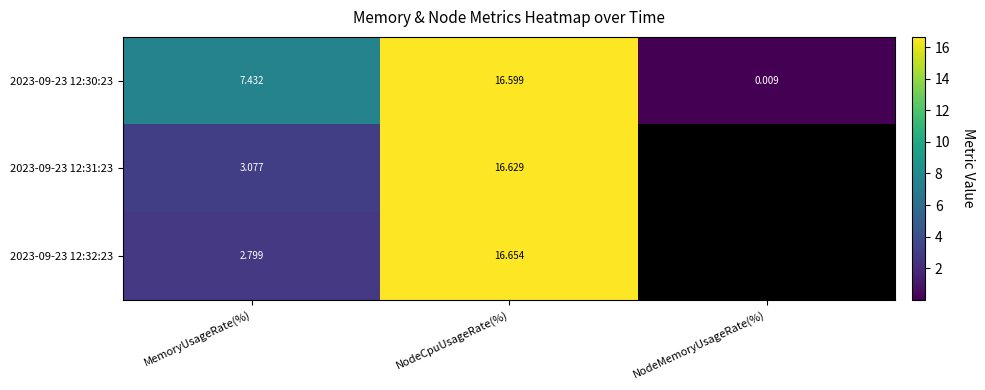

Is the value of 2023-09-23 12:32:23 at NodeCpuUsageRate(%) greater than the value of 2023-09-23 12:30:23 at NodeMemoryUsageRate(%)?

Yes